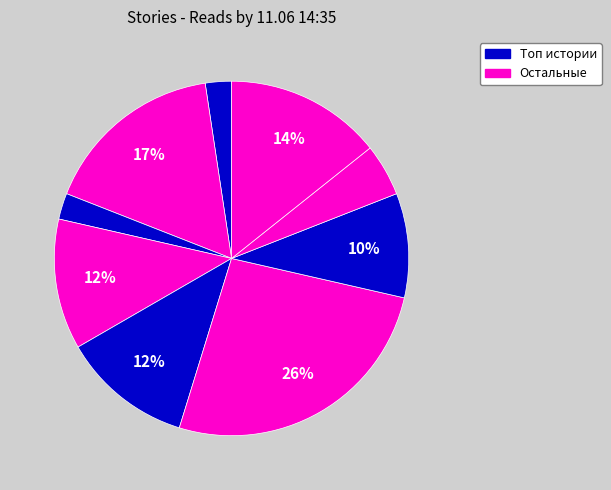

How many slices are in this pie chart?

9